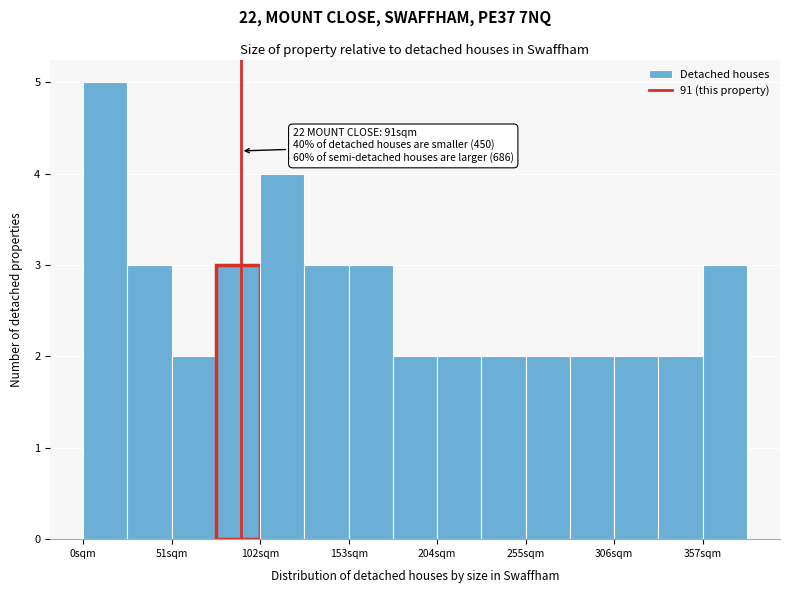

Around what value on the x-axis is the tallest bar? Give the approximate position of its centre, as read against the axis.

10